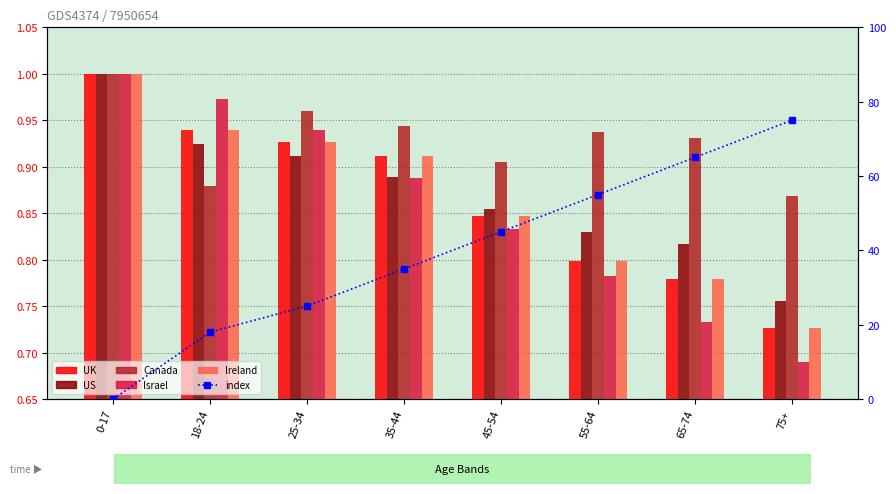

What is the sum of the Israel values at 35-44 and 18-24?

1.9